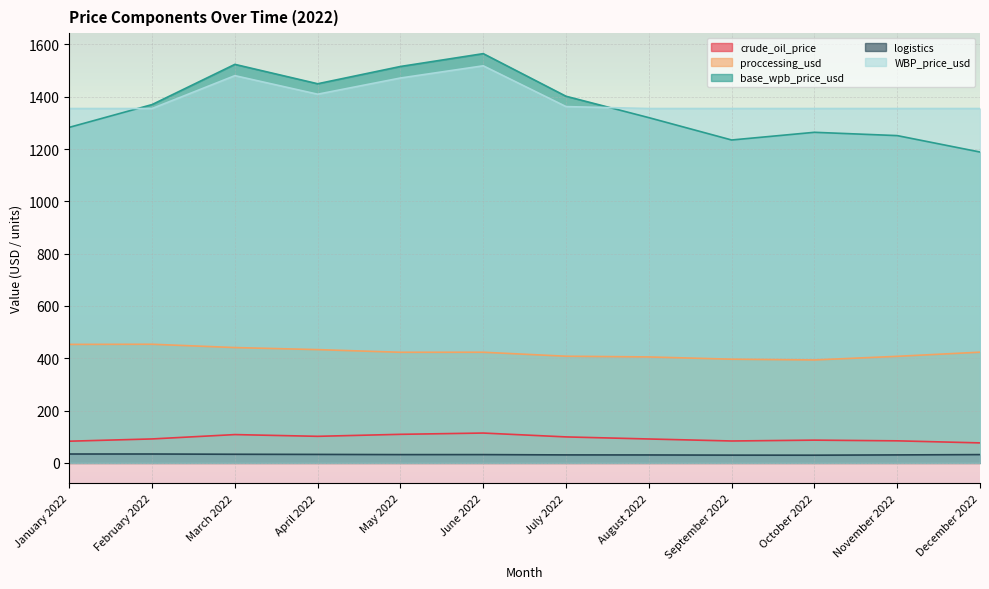

What are all the series names shown in the legend?

crude_oil_price, proccessing_usd, base_wpb_price_usd, logistics, WBP_price_usd